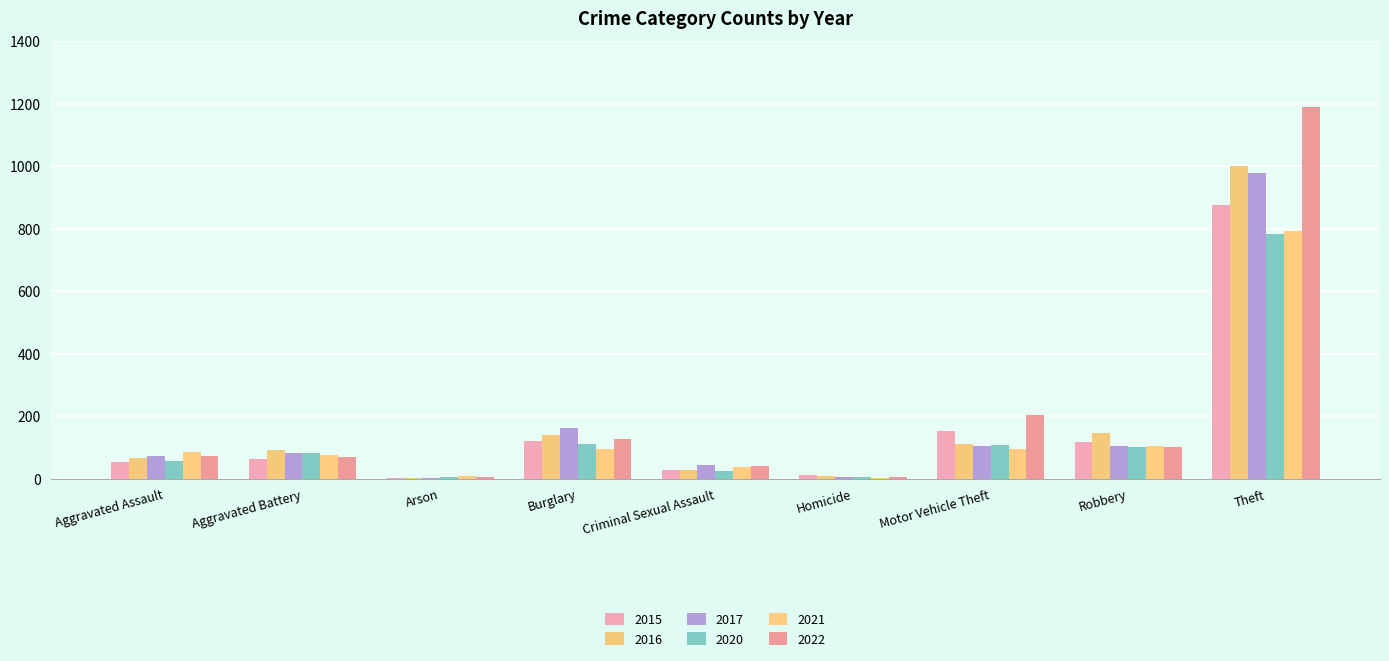

What is the minimum value for 2020?

4